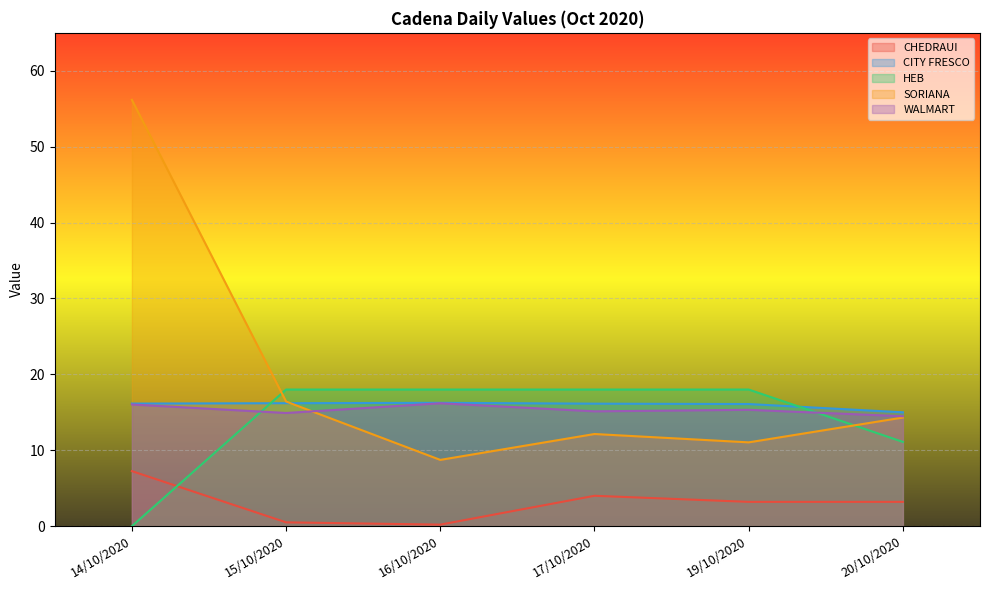

What is the difference between the SORIANA values at 19/10/2020 and 17/10/2020?

1.1